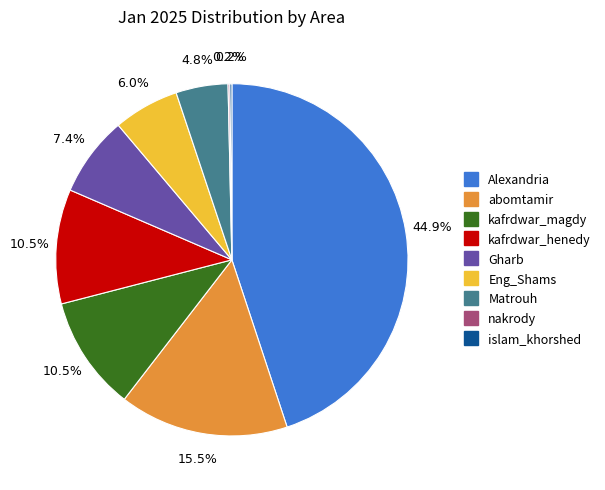

Is kafrdwar_magdy the majority of the pie?

No